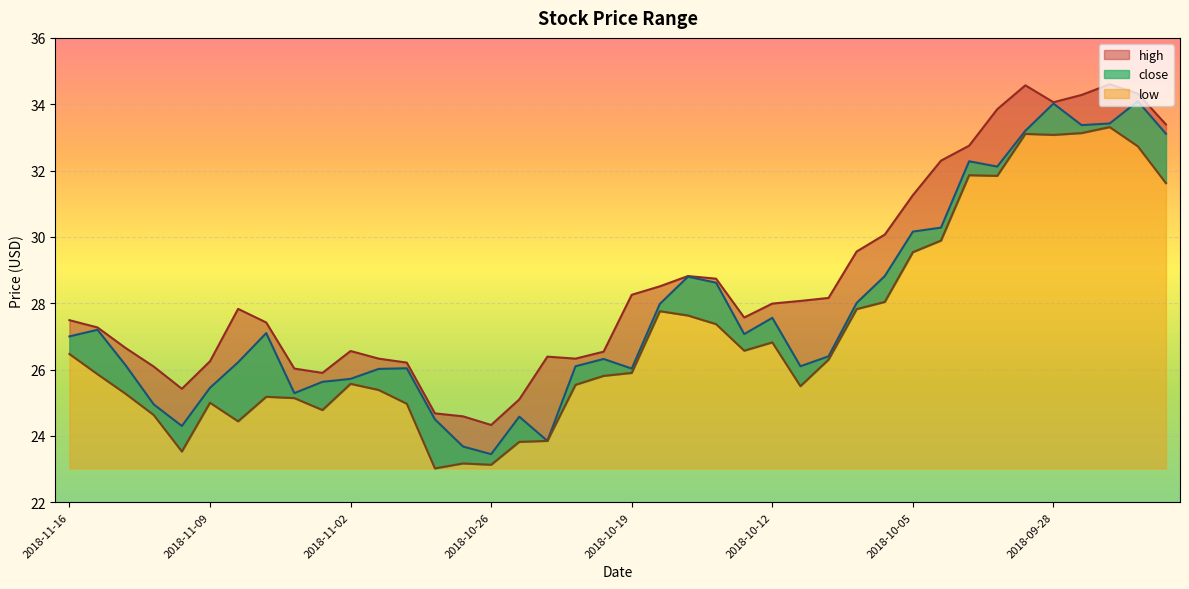

Which series has the largest range (max minus min)?

close